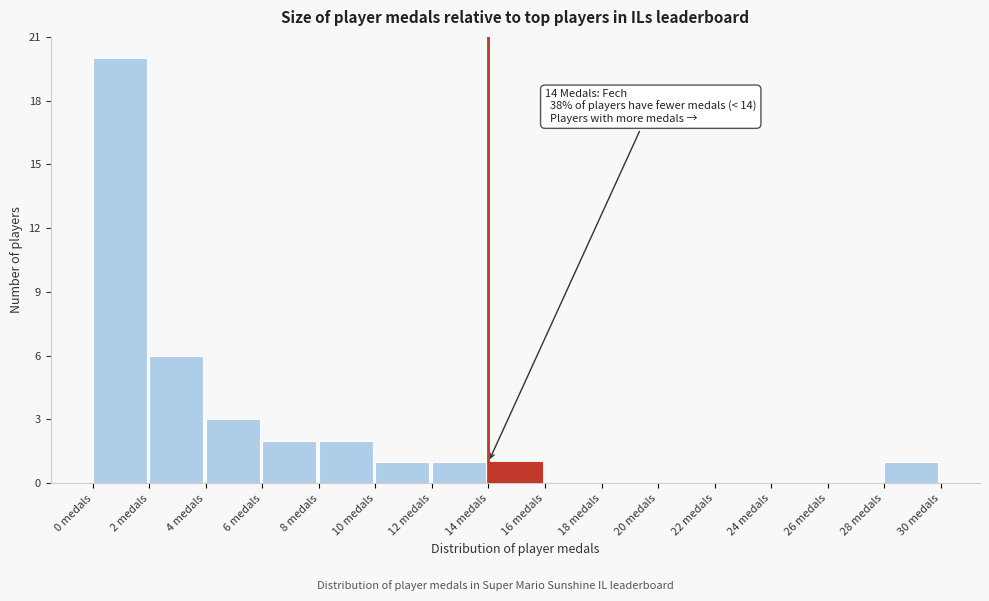

Which range on the x-axis has the tallest bar?

0 to 2